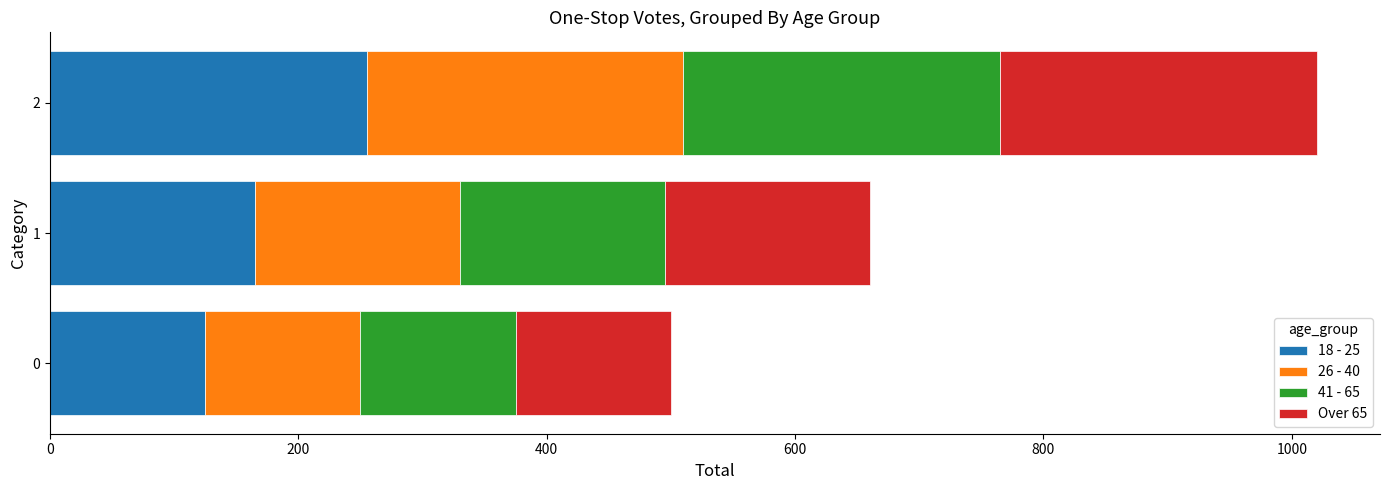

What is the average value of the 18 - 25 series?

182